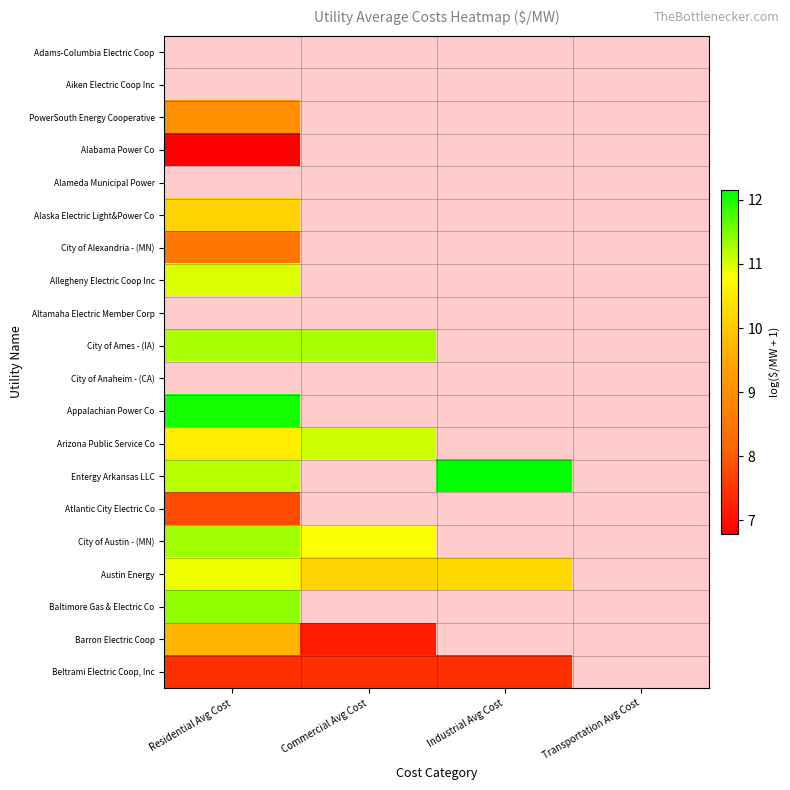

What is the lowest value of the Alaska Electric Light&Power Co series?

10.2